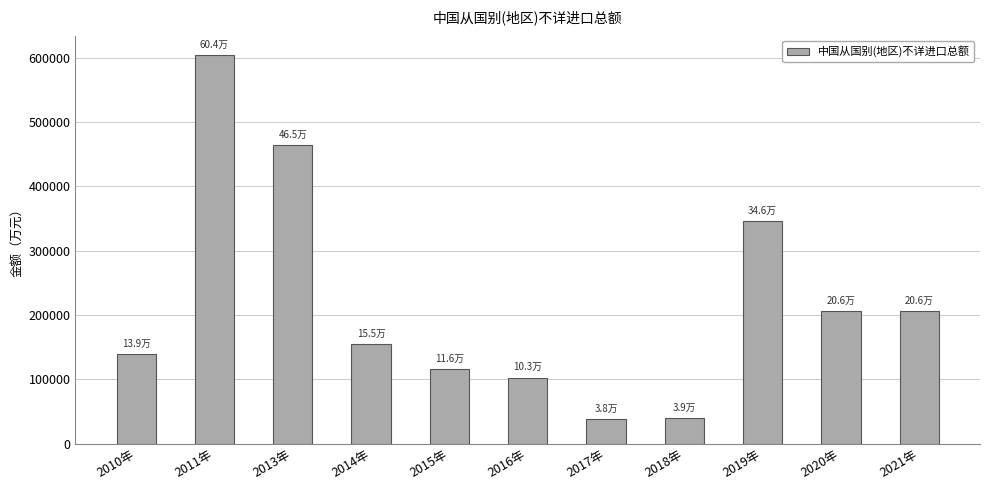

True or false: the data shows 465044.8 at 2013年.

True